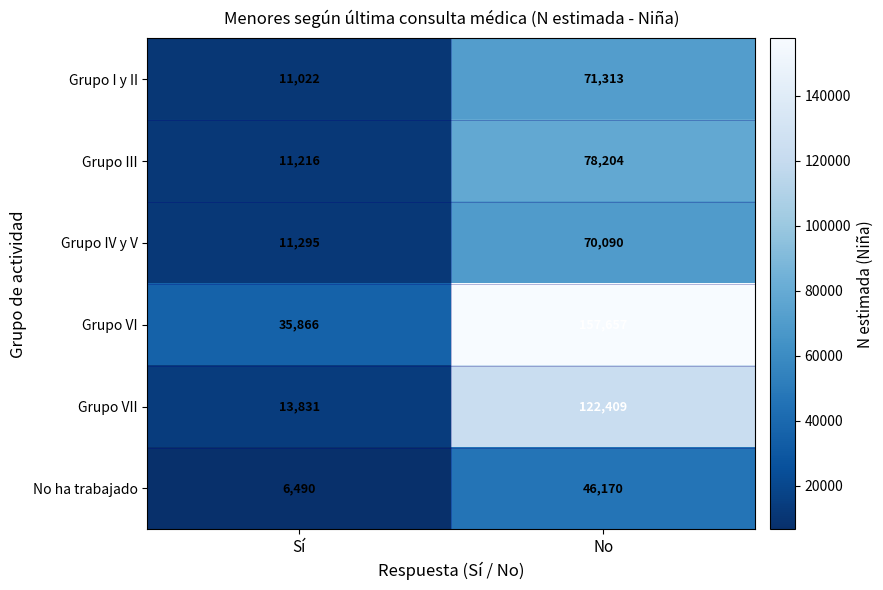

List the series in order of their peak value, lowest first.

No ha trabajado, Grupo IV y V, Grupo I y II, Grupo III, Grupo VII, Grupo VI